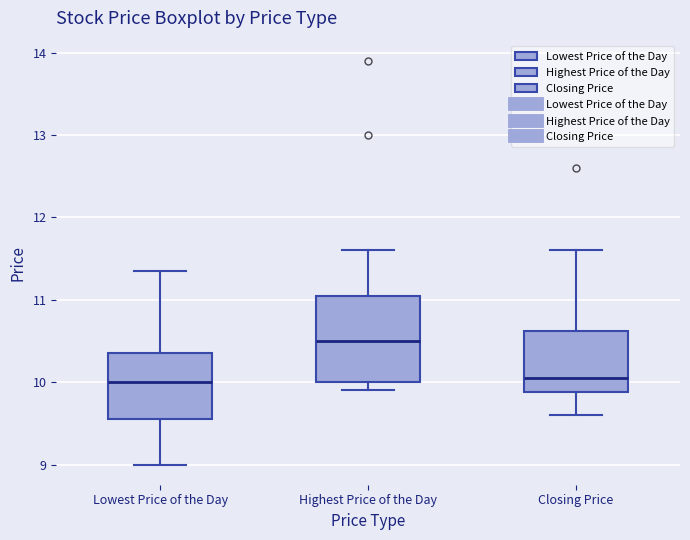

Where does the upper whisker of the box for Lowest Price of the Day end on the y-axis? The values are not printed on the chart, so give them approximately, as read against the axis.

11.4